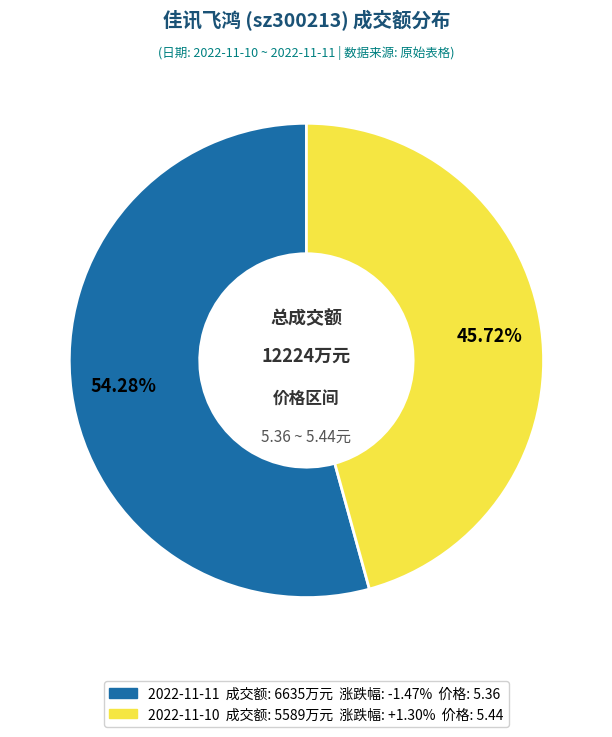

Is there a majority slice in this chart?

Yes